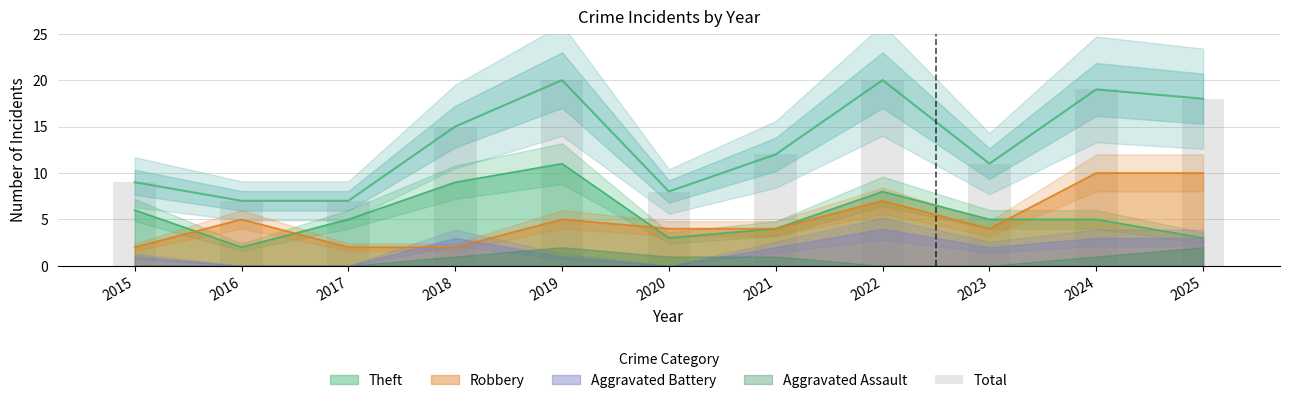

What is the sum of all values?

146